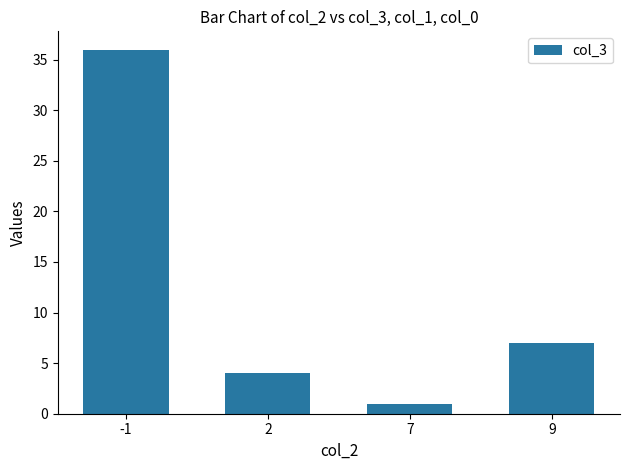

What is the change in value from -1 to 7?

-35